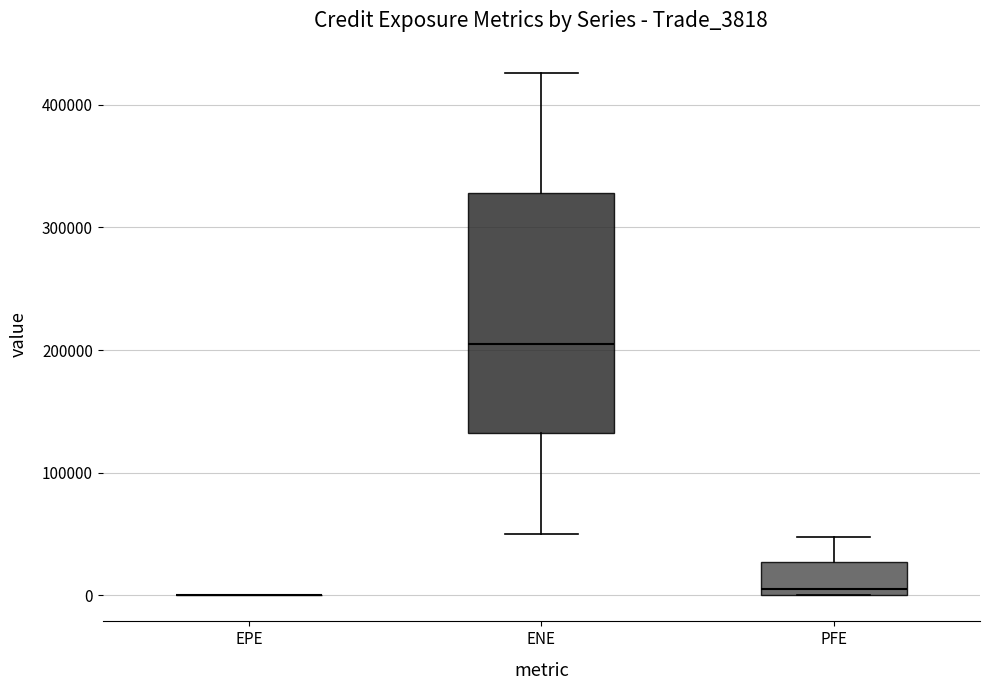

Reading left to right, transcribe this box plot: for each box, give where its median line is, the range the box spans, and where its two whiskers end, as read against the y-axis. The values are not printed on the chart, so give them approximately, as read against the axis.

EPE: box collapsed to a line at 0, whiskers 0 to 0
ENE: median 200000, box 130000 to 330000, whiskers 50000 to 430000
PFE: median 10000, box 0 to 30000, whiskers 0 to 50000